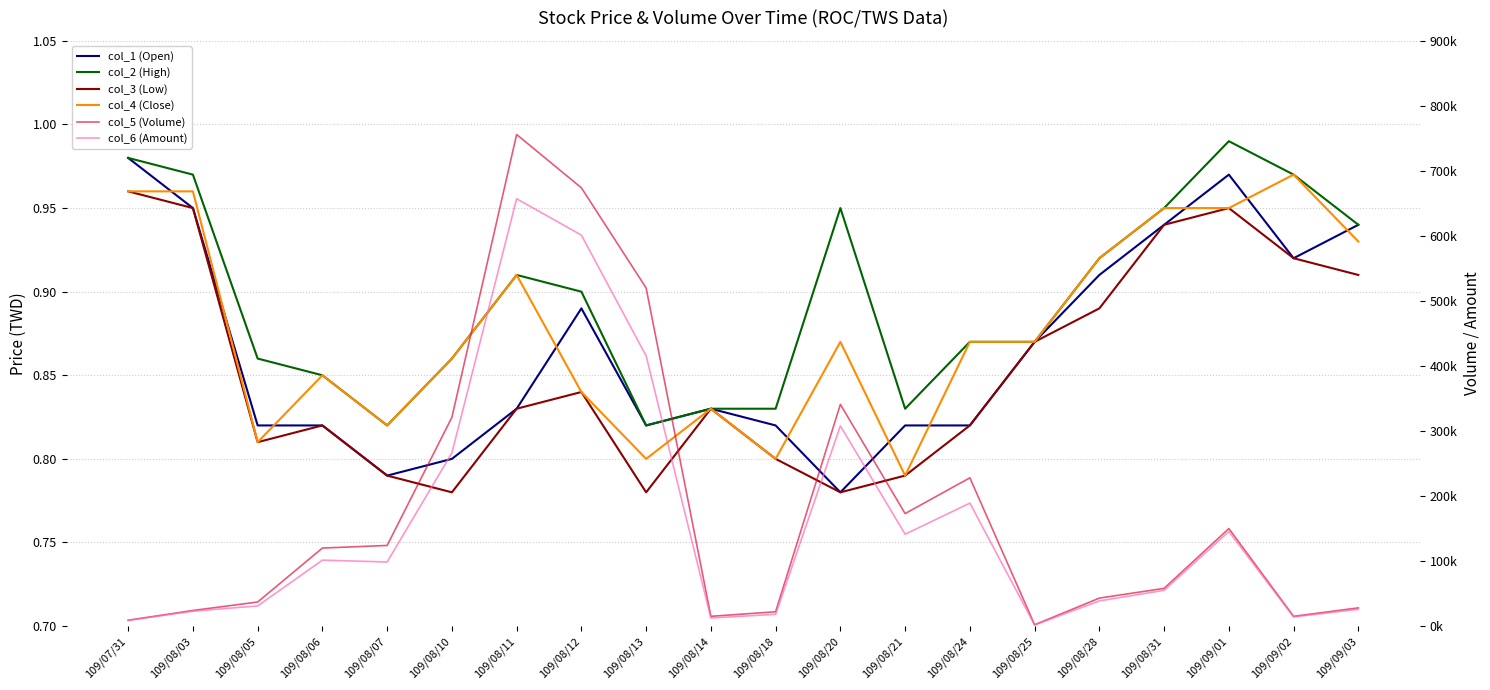

Reading left to right, what are all the values shown in this chart?

col_1 (Open): 1.0	0.9	0.8	0.8	0.8	0.8	0.8	0.9	0.8	0.8	0.8	0.8	0.8	0.8	0.9	0.9	0.9	1.0	0.9	0.9
col_2 (High): 1.0	1.0	0.9	0.8	0.8	0.9	0.9	0.9	0.8	0.8	0.8	0.9	0.8	0.9	0.9	0.9	0.9	1.0	1.0	0.9
col_3 (Low): 1.0	0.9	0.8	0.8	0.8	0.8	0.8	0.8	0.8	0.8	0.8	0.8	0.8	0.8	0.9	0.9	0.9	0.9	0.9	0.9
col_4 (Close): 1.0	1.0	0.8	0.8	0.8	0.9	0.9	0.8	0.8	0.8	0.8	0.9	0.8	0.9	0.9	0.9	0.9	0.9	1.0	0.9
col_5 (Volume): 9000.0	24000.0	37000.0	120000.0	124000.0	321000.0	756000.0	674000.0	520000.0	15000.0	22000.0	341000.0	173000.0	228000.0	2000.0	43000.0	58000.0	150000.0	15000.0	28000.0
col_6 (Amount): 8720.0	22940.0	30990.0	101400.0	98560.0	266340.0	657220.0	601240.0	415550.0	12450.0	18100.0	307840.0	141280.0	189120.0	1740.0	38690.0	54990.0	145420.0	14130.0	25780.0